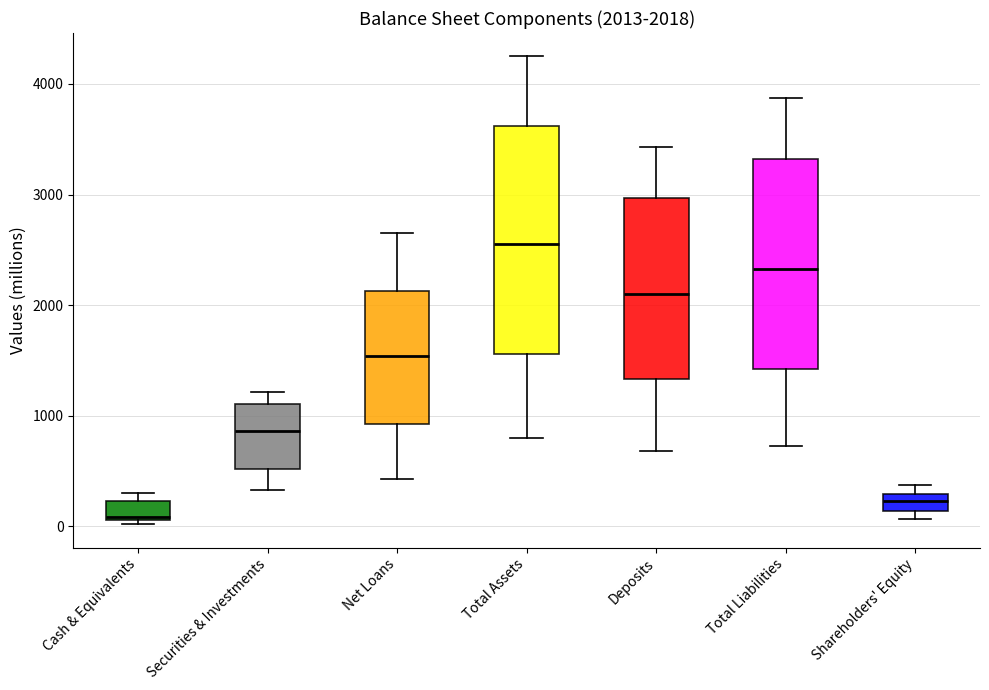

Which box has the highest median line?

Total Assets